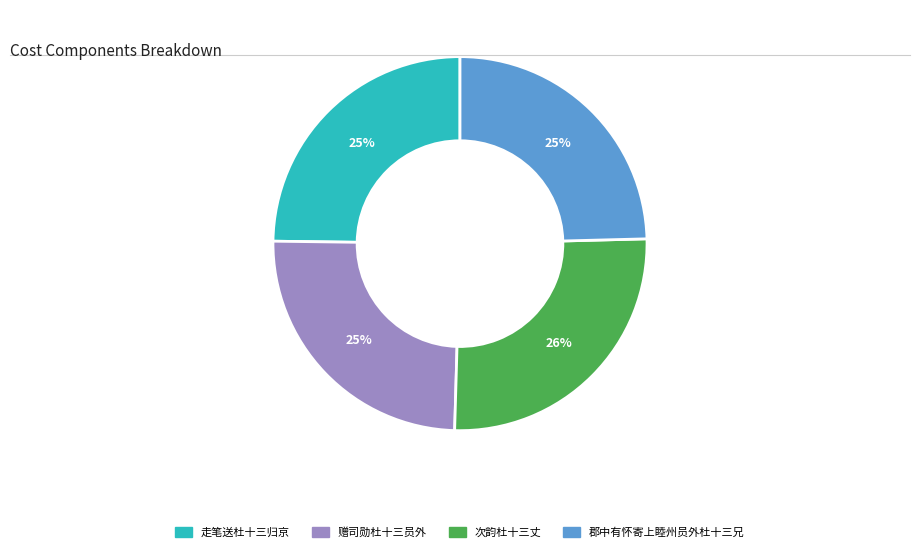

How many segments does this pie chart have?

4